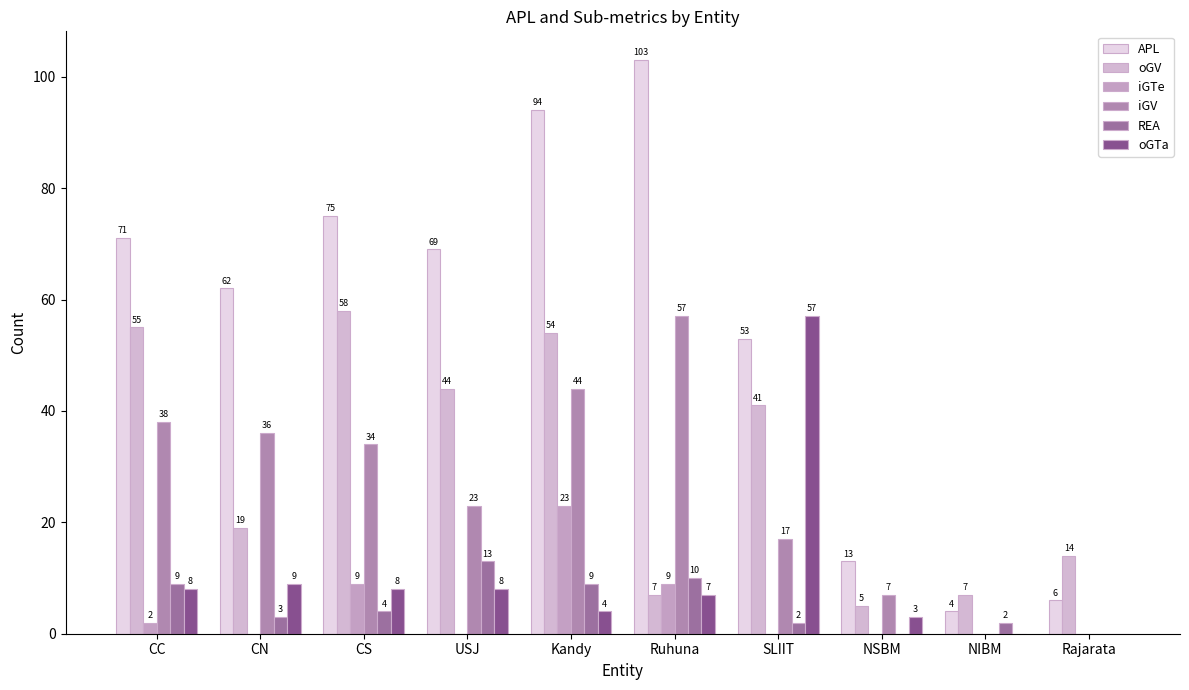

Reading right to left, list all the values displayed in this chart.

APL: Rajarata=6	NIBM=4	NSBM=13	SLIIT=53	Ruhuna=103	Kandy=94	USJ=69	CS=75	CN=62	CC=71
oGV: Rajarata=14	NIBM=7	NSBM=5	SLIIT=41	Ruhuna=7	Kandy=54	USJ=44	CS=58	CN=19	CC=55
iGTe: Rajarata=0	NIBM=0	NSBM=0	SLIIT=0	Ruhuna=9	Kandy=23	USJ=0	CS=9	CN=0	CC=2
iGV: Rajarata=0	NIBM=0	NSBM=7	SLIIT=17	Ruhuna=57	Kandy=44	USJ=23	CS=34	CN=36	CC=38
REA: Rajarata=0	NIBM=2	NSBM=0	SLIIT=2	Ruhuna=10	Kandy=9	USJ=13	CS=4	CN=3	CC=9
oGTa: Rajarata=0	NIBM=0	NSBM=3	SLIIT=57	Ruhuna=7	Kandy=4	USJ=8	CS=8	CN=9	CC=8